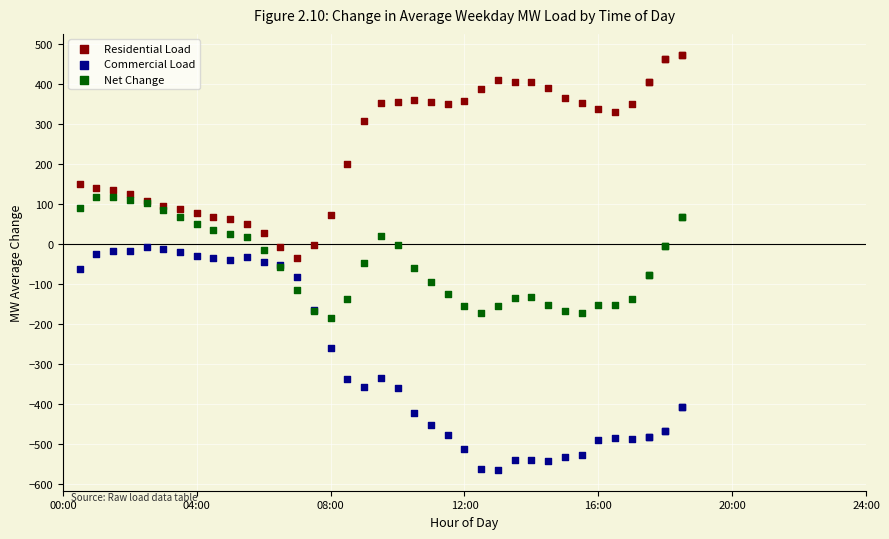

In the Commercial Load series, what Y value is closest to -285?

-259.7